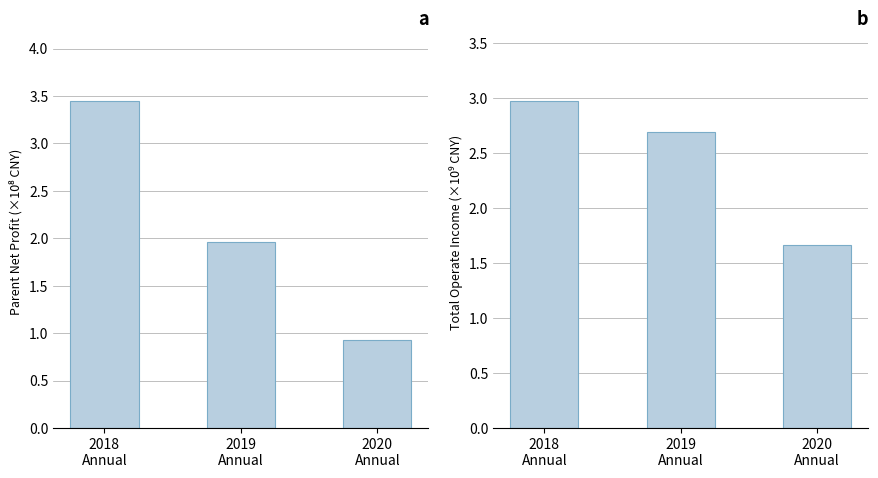

At which label does TOTAL_OPERATE_INCOME first exceed 2690568442?

2018
Annual